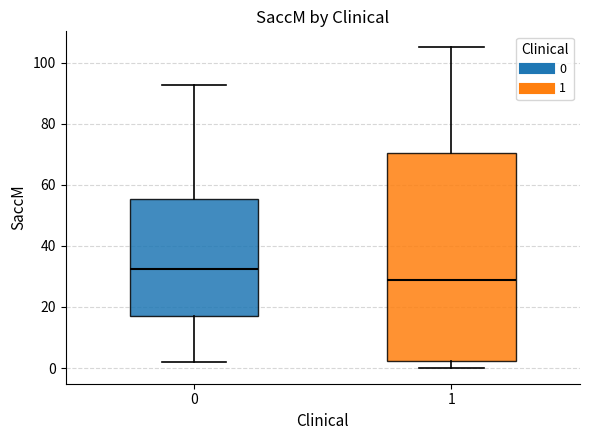

Where does the median line of the box at x = 0 sit on the y-axis? The values are not printed on the chart, so give them approximately, as read against the axis.

32